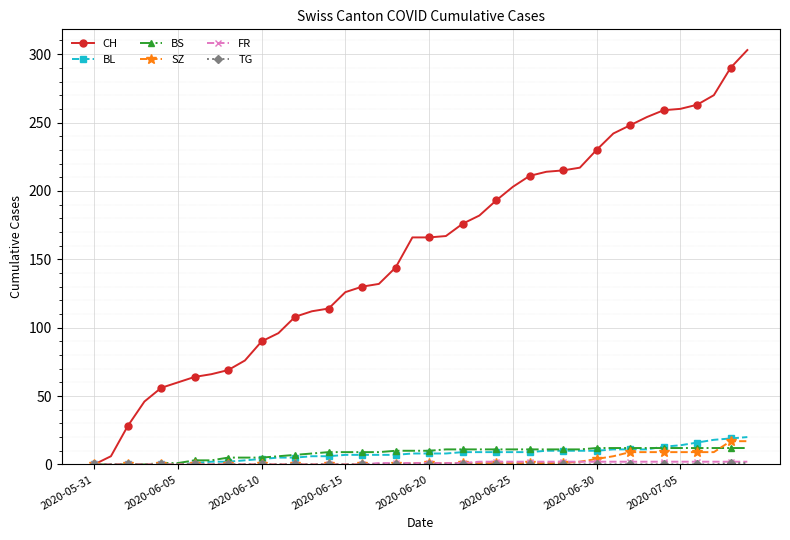

Which series has the largest total across all categories?

CH